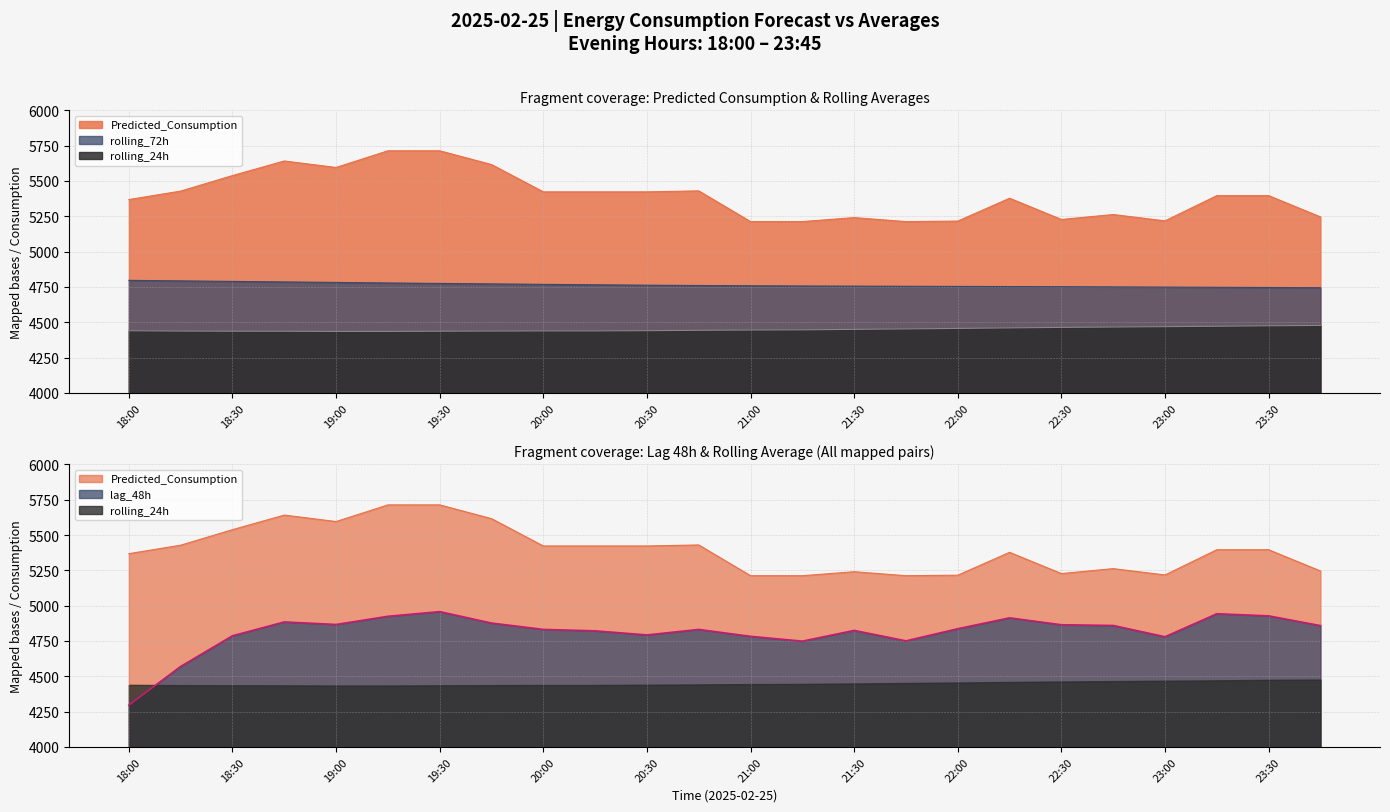

Reading left to right, extract all data points from this chart.

Predicted_Consumption: 18:00=5368.2	18:15=5428.3	18:30=5538.2	18:45=5641.5	19:00=5595.6	19:15=5713.6	19:30=5713.6	19:45=5616.2	20:00=5422.8	20:15=5422.8	20:30=5422.8	20:45=5429.9	21:00=5212.3	21:15=5212.3	21:30=5240.5	21:45=5212.3	22:00=5215.9	22:15=5377.8	22:30=5227.3	22:45=5262.3	23:00=5217.5	23:15=5396.1	23:30=5396.1	23:45=5245.7
rolling_72h: 18:00=4796.4	18:15=4792.5	18:30=4788.9	18:45=4785.2	19:00=4781.6	19:15=4777.8	19:30=4774.5	19:45=4771.3	20:00=4768.0	20:15=4765.0	20:30=4762.1	20:45=4759.9	21:00=4758.1	21:15=4756.3	21:30=4755.4	21:45=4754.3	22:00=4753.4	22:15=4752.4	22:30=4751.4	22:45=4749.8	23:00=4748.5	23:15=4747.2	23:30=4745.8	23:45=4744.5
rolling_24h: 18:00=4439.7	18:15=4437.2	18:30=4436.1	18:45=4435.9	19:00=4434.6	19:15=4434.8	19:30=4436.1	19:45=4437.5	20:00=4438.4	20:15=4438.5	20:30=4440.1	20:45=4442.6	21:00=4444.7	21:15=4446.0	21:30=4449.3	21:45=4452.5	22:00=4456.1	22:15=4459.9	22:30=4463.2	22:45=4466.0	23:00=4468.6	23:15=4471.4	23:30=4474.9	23:45=4477.0
lag_48h: 18:00=4296.0	18:15=4570.0	18:30=4787.0	18:45=4885.0	19:00=4867.0	19:15=4925.0	19:30=4958.0	19:45=4877.0	20:00=4832.0	20:15=4822.0	20:30=4793.0	20:45=4832.0	21:00=4783.0	21:15=4749.0	21:30=4825.0	21:45=4751.0	22:00=4837.0	22:15=4914.0	22:30=4865.0	22:45=4860.0	23:00=4780.0	23:15=4943.0	23:30=4928.0	23:45=4859.0